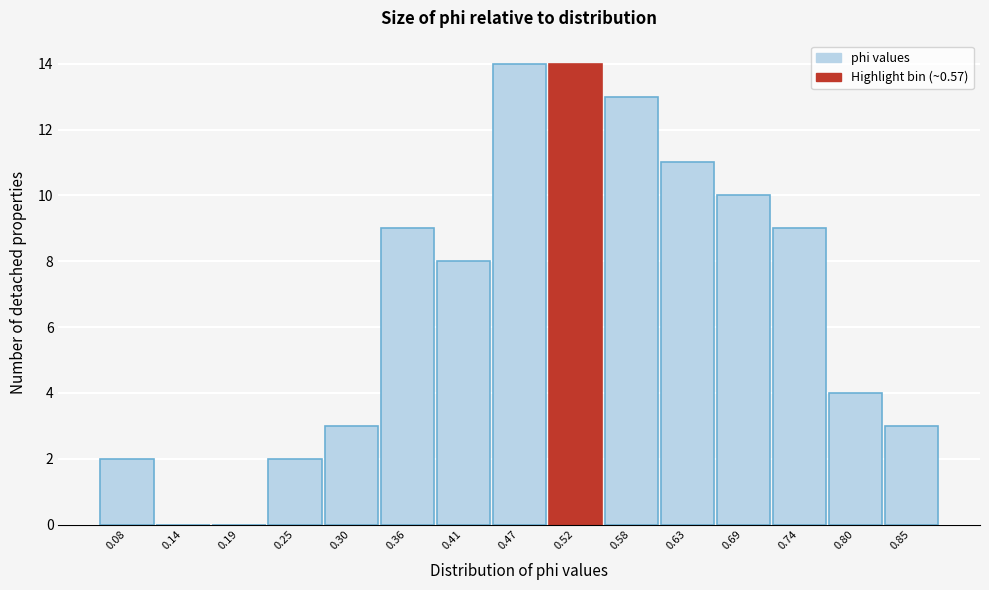

Reading right to left, list all the values displayed in this chart.

0.85=3	0.80=4	0.74=9	0.69=10	0.63=11	0.58=13	0.52=14	0.47=14	0.41=8	0.36=9	0.30=3	0.25=2	0.19=0	0.14=0	0.08=2